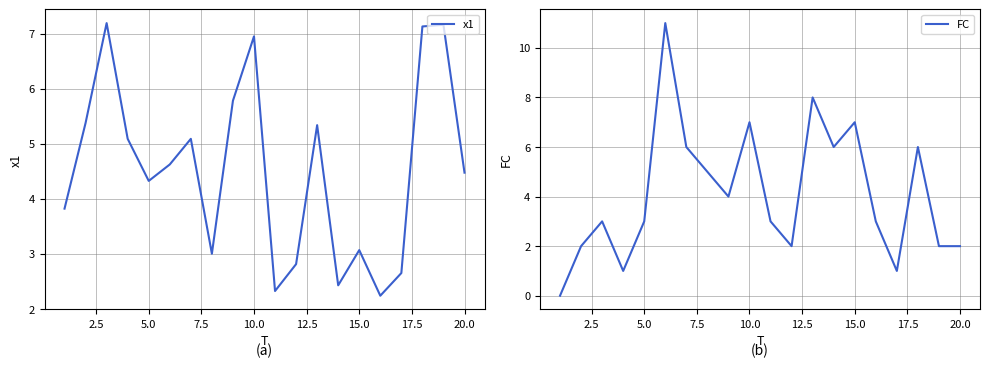

Is it true that x1 equals 1.4 at 5.0?

False